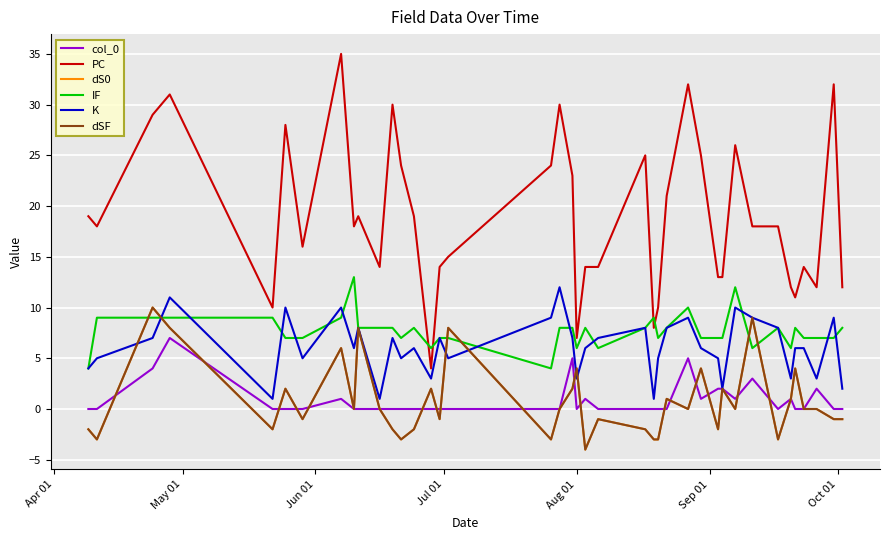

How many lines are shown in the chart?

6